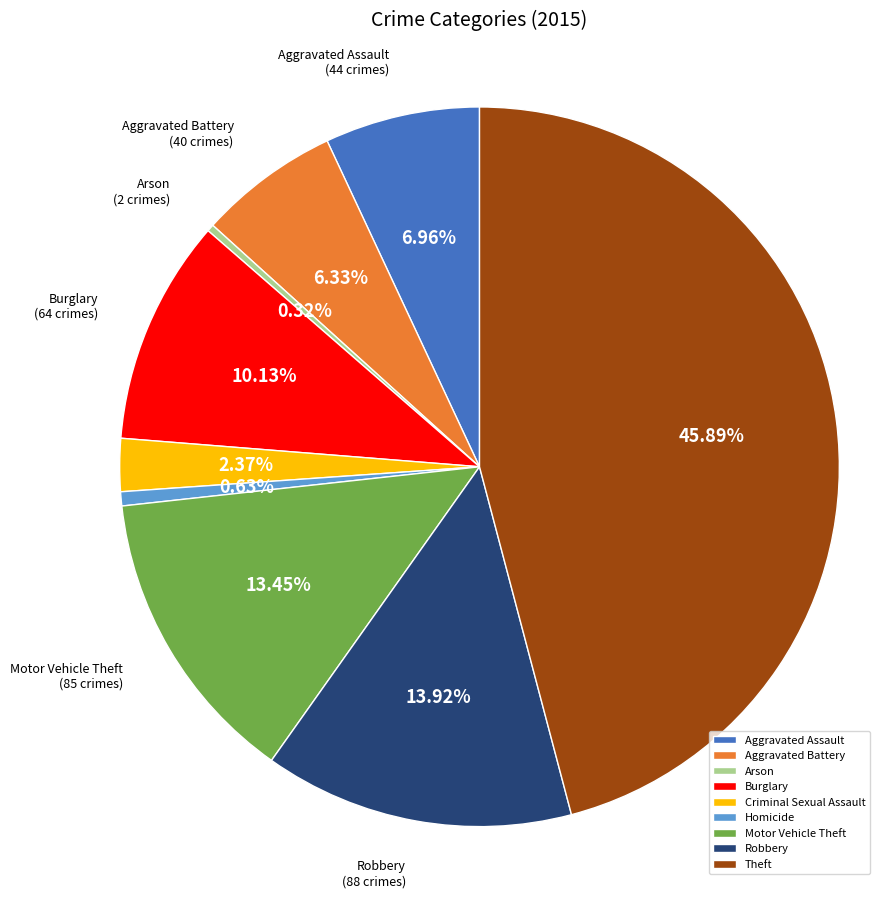

How many segments does this pie chart have?

9